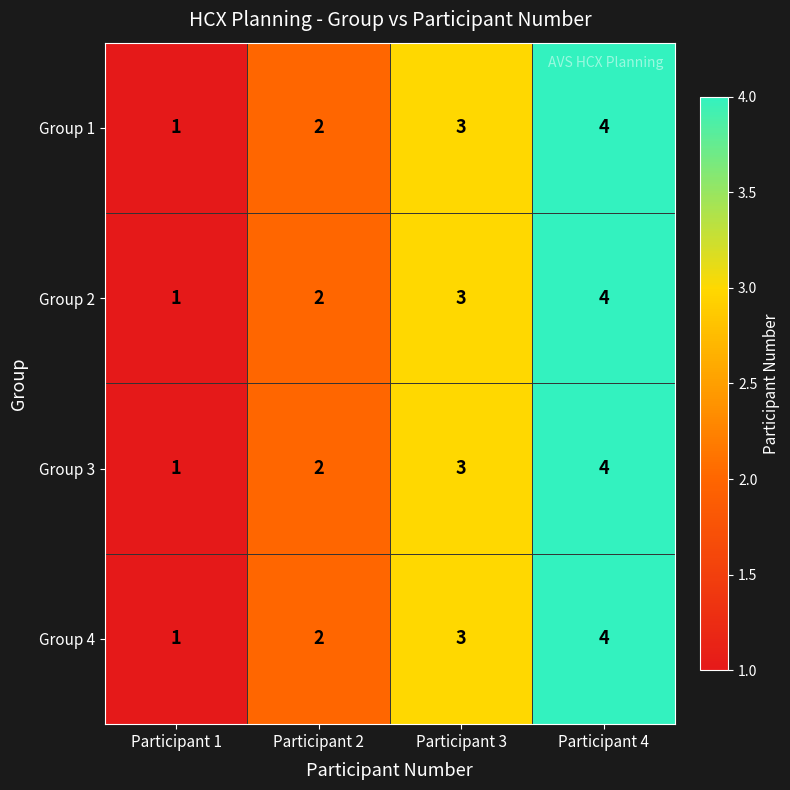

What is the sum of the Group 2 values at Participant 2 and Participant 3?

5